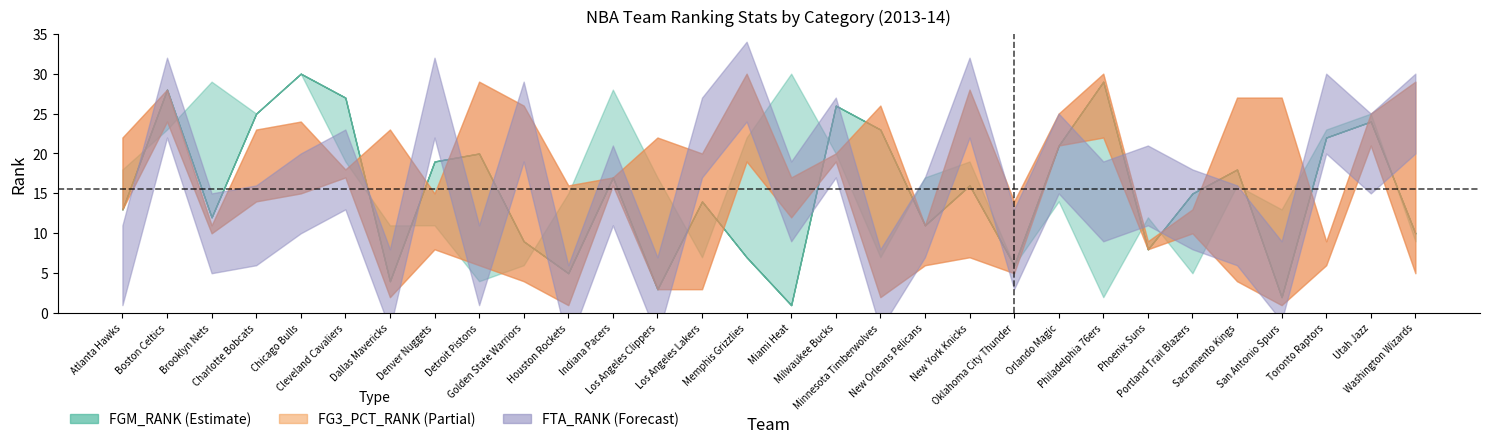

Between which two adjacent categories do FGM_RANK and FG3_PCT_RANK first intersect?

Atlanta Hawks and Boston Celtics